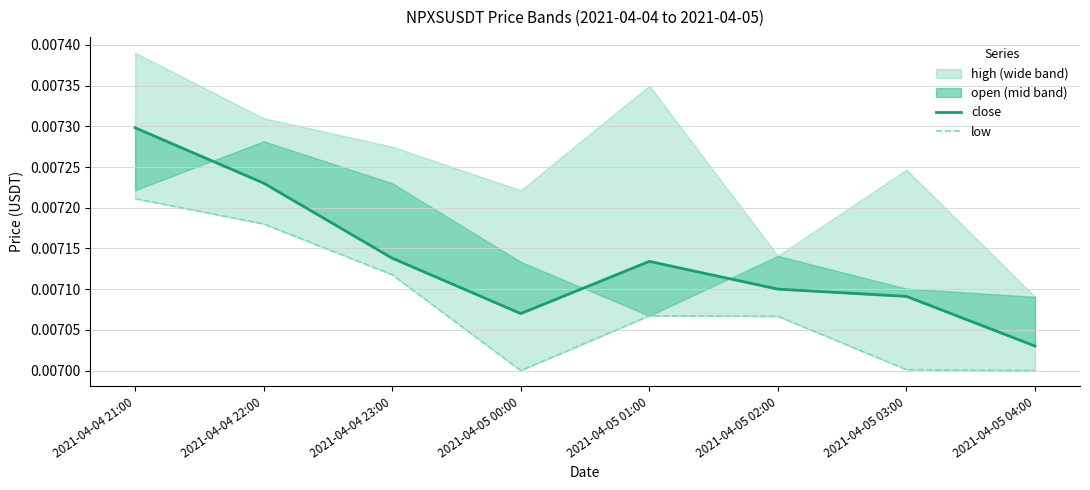

Is it true that low equals 0.0 at 2021-04-05 03:00?

True